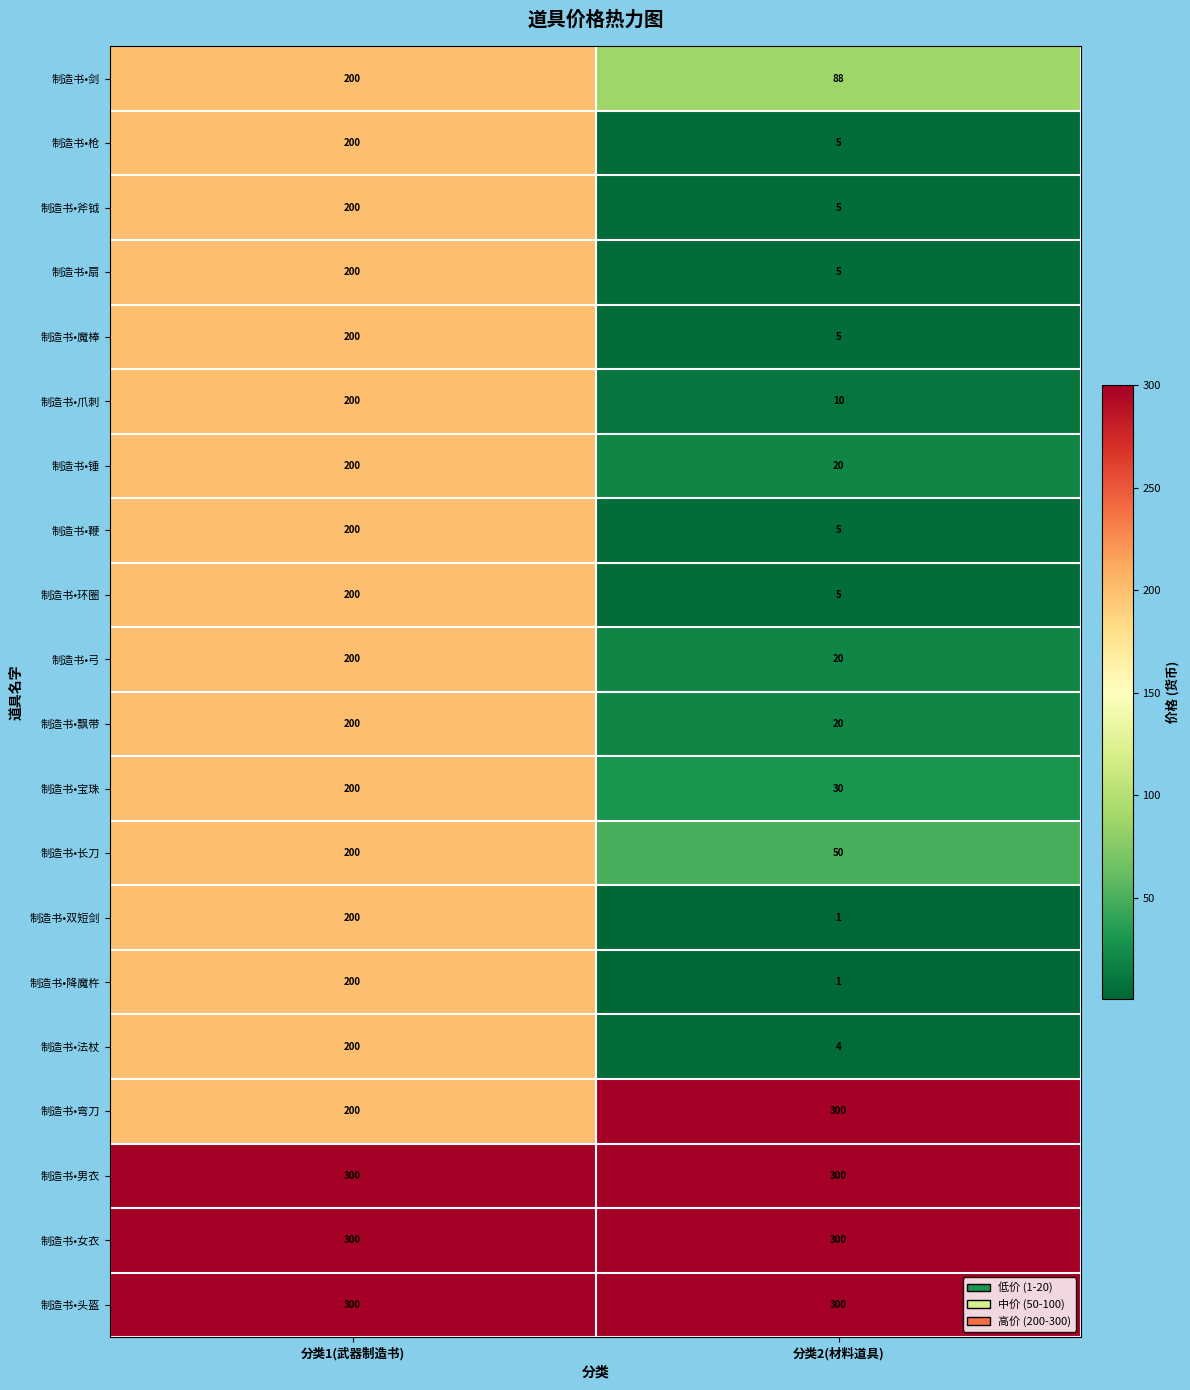

What is the sum of the 制造书•剑 values at 分类1(武器制造书) and 分类2(材料道具)?

288